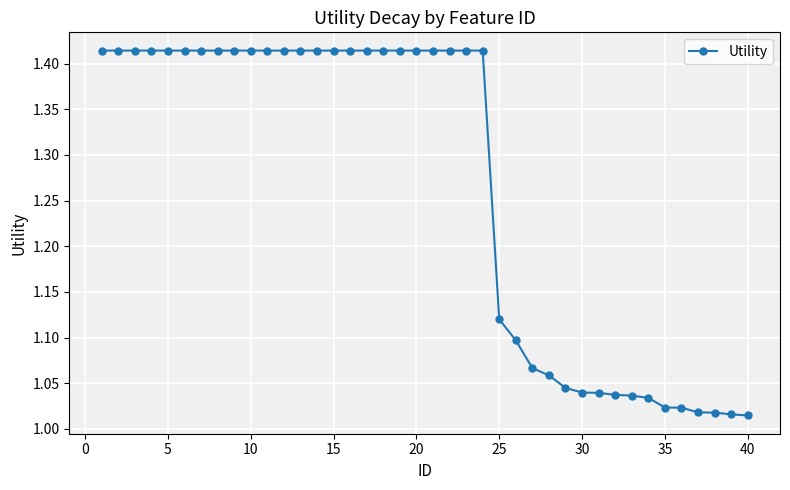

What is the difference between the second highest and second lowest values?

0.4